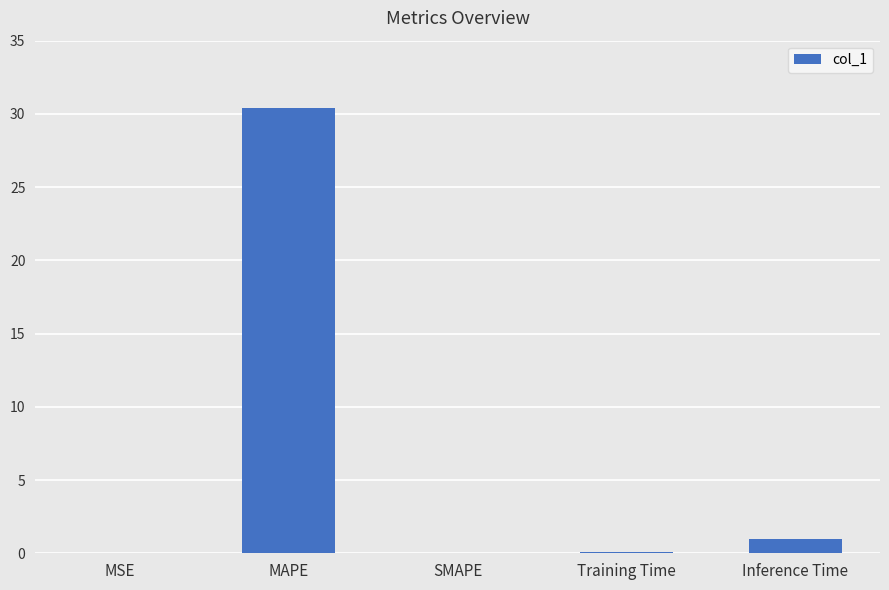

Which label corresponds to the largest value in the chart?

MAPE